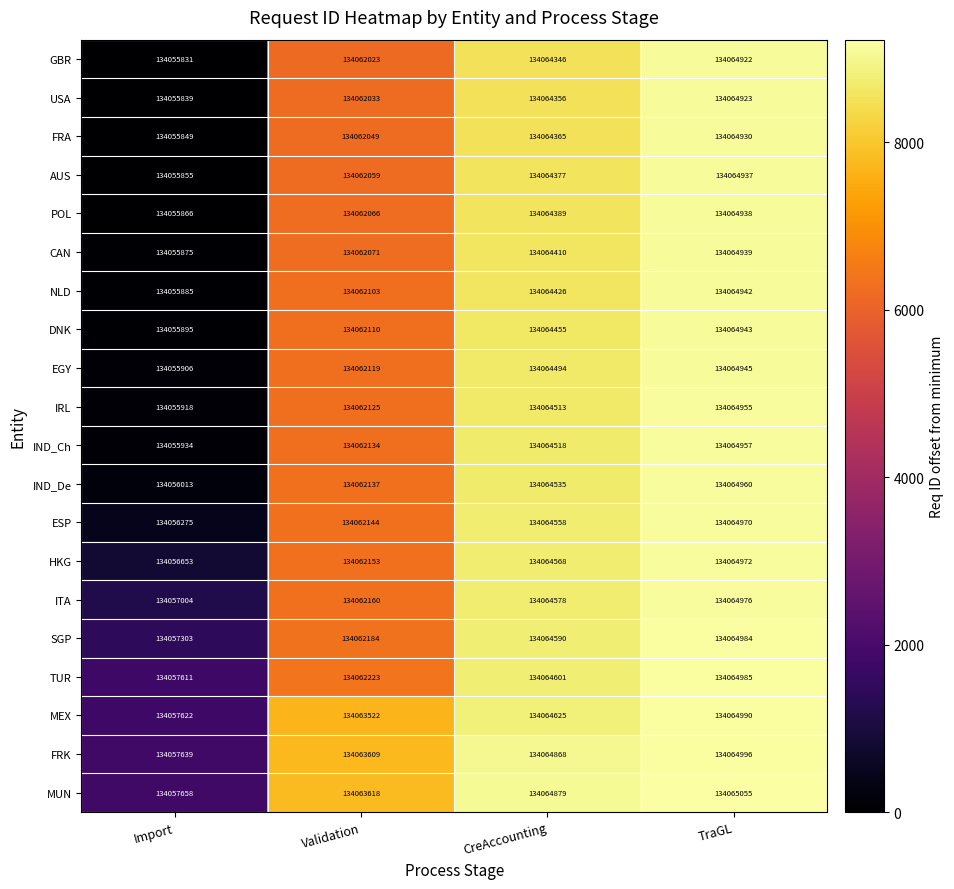

Which series has the largest total across all categories?

MUN